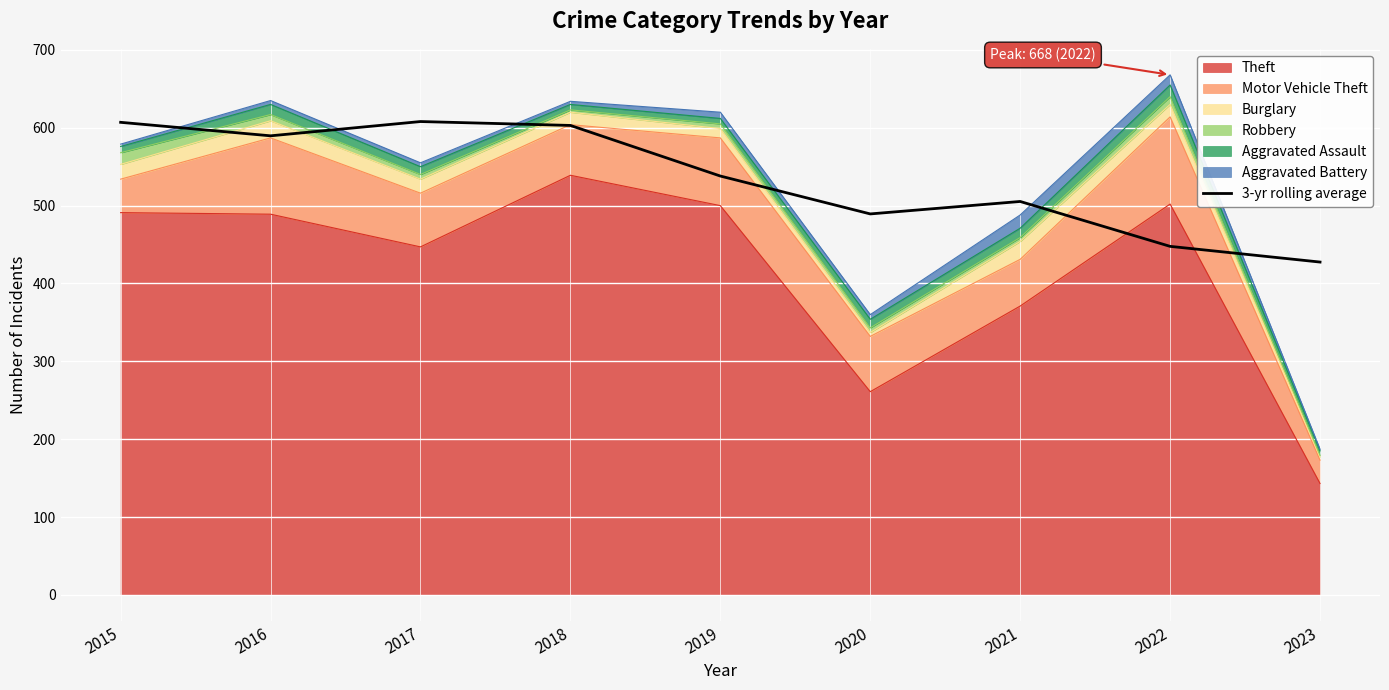

Where is the first local maximum?

2017